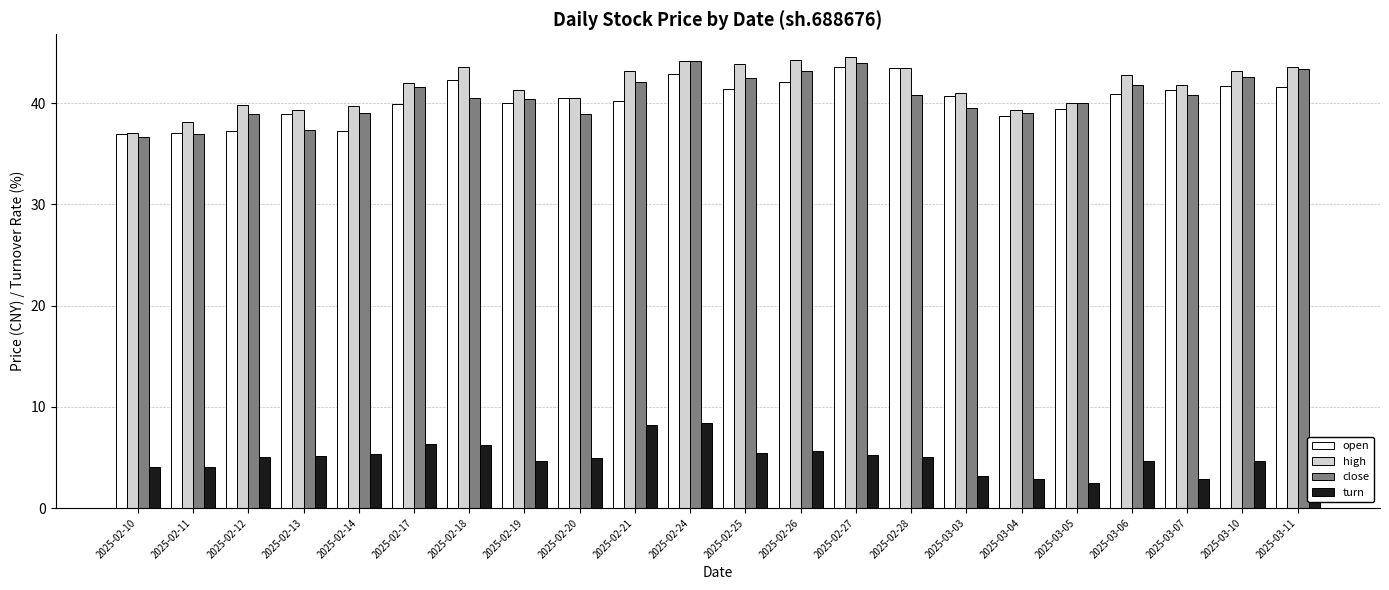

The turn series shows 8.4 at 2025-02-24. True or false?

True